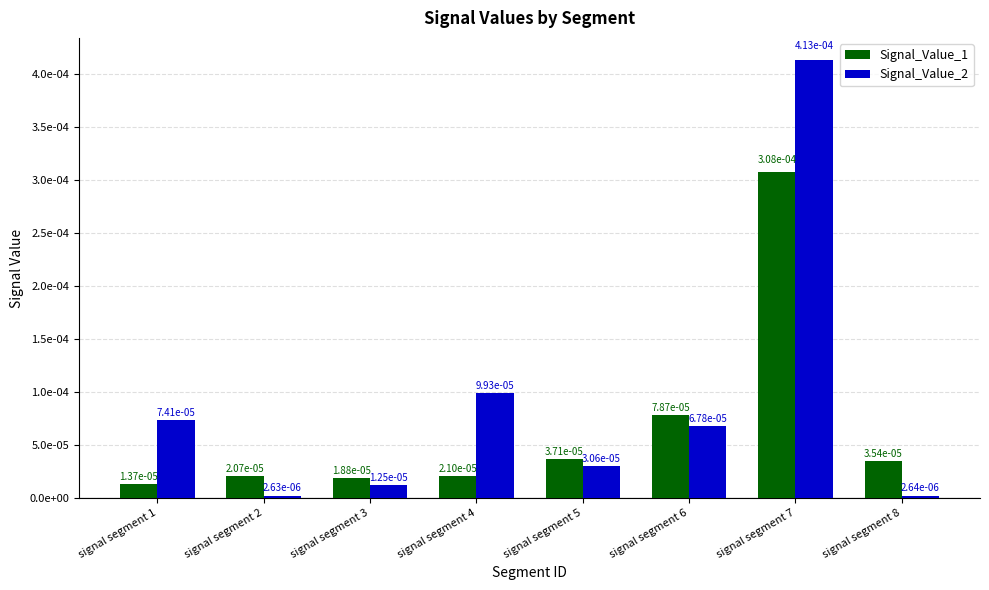

The Signal_Value_2 series shows 0.0 at signal segment 7. True or false?

False